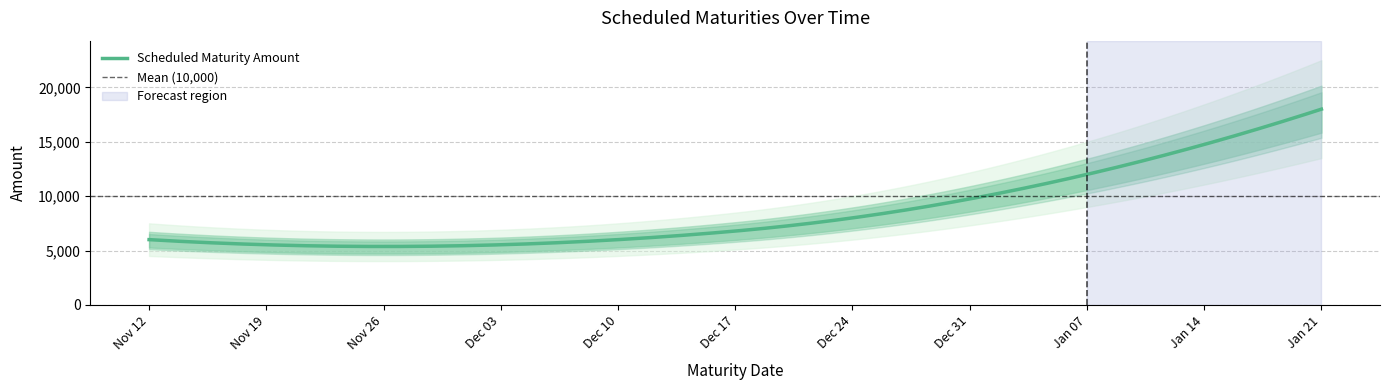

What is the ratio of the value at 2025-01-21 to the value at 2024-11-12?

3.0